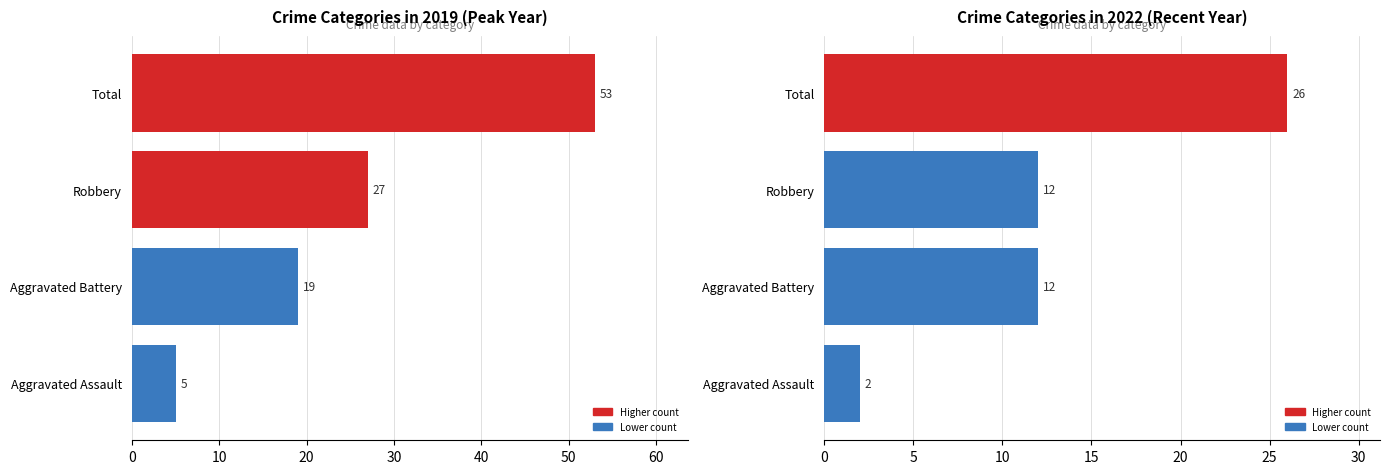

Reading right to left, extract all data points from this chart.

Year 2019: 5	19	27	53
Year 2022: 2	12	12	26